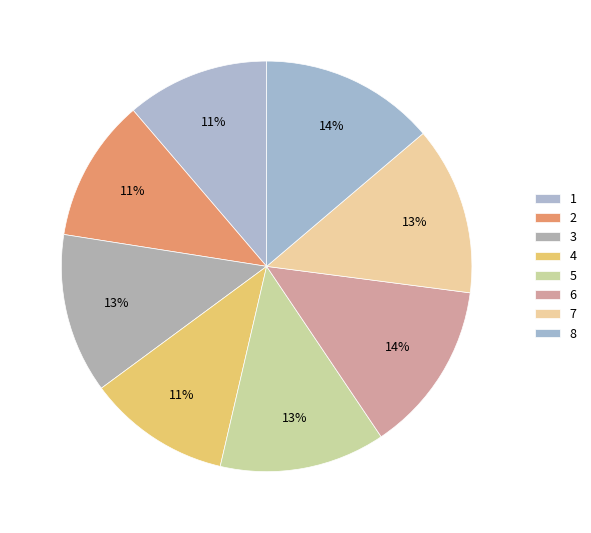

Between 2 and 8, which is larger?

8